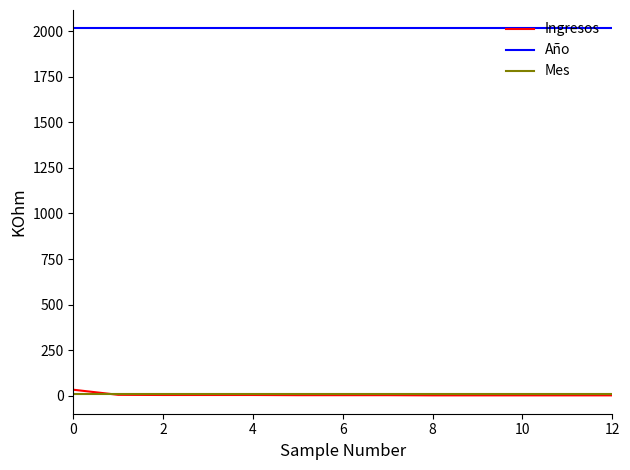

Which series has the largest total across all categories?

Año